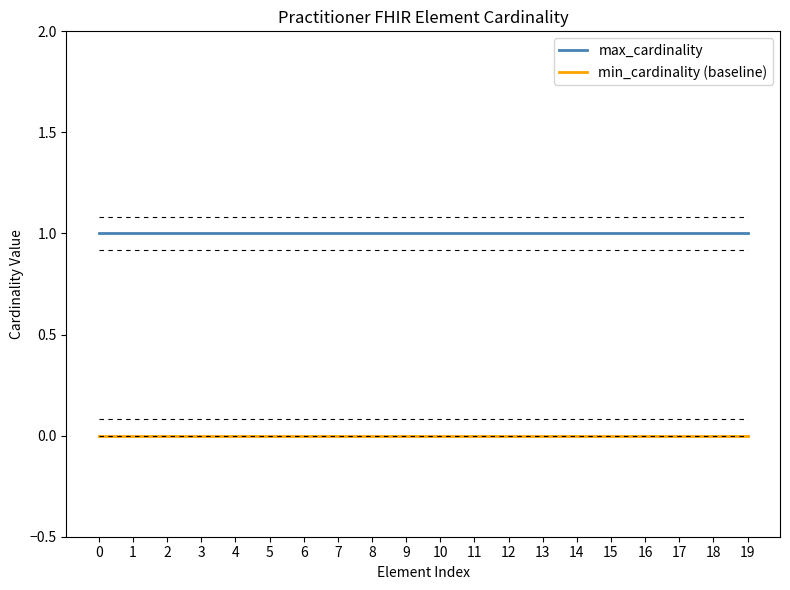

List the series in order of their peak value, highest first.

max_cardinality, min_cardinality (baseline)